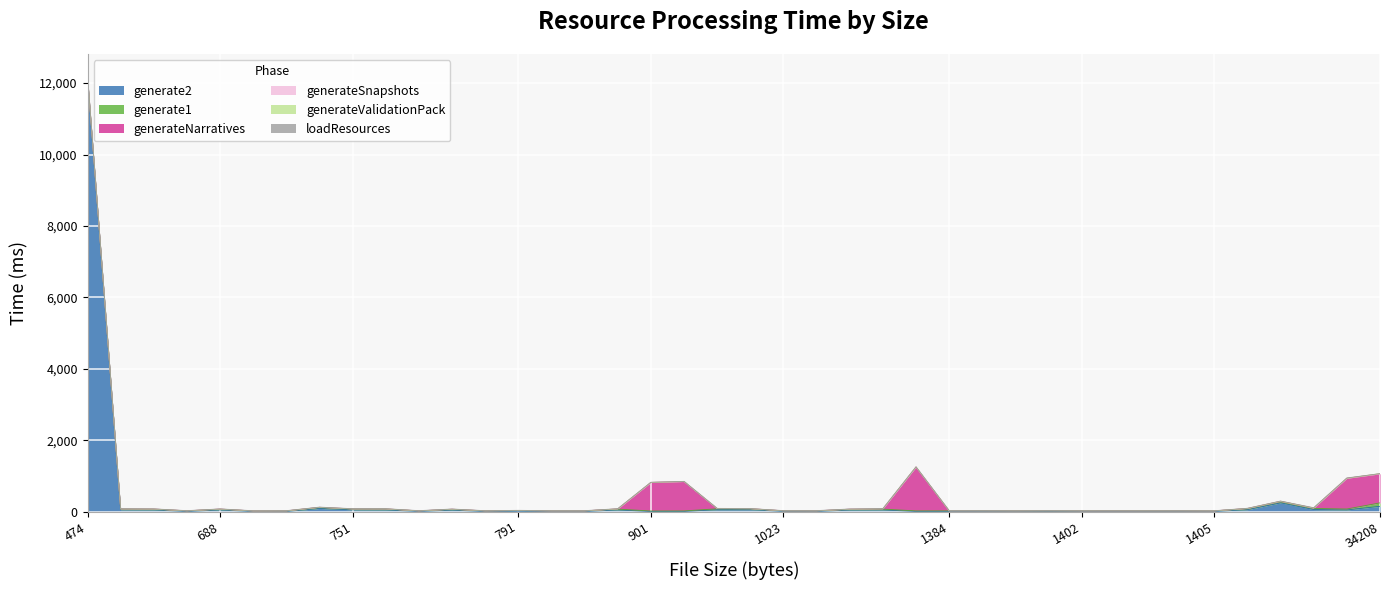

Which series ends up on top after the final intersection of loadResources and generateValidationPack?

loadResources